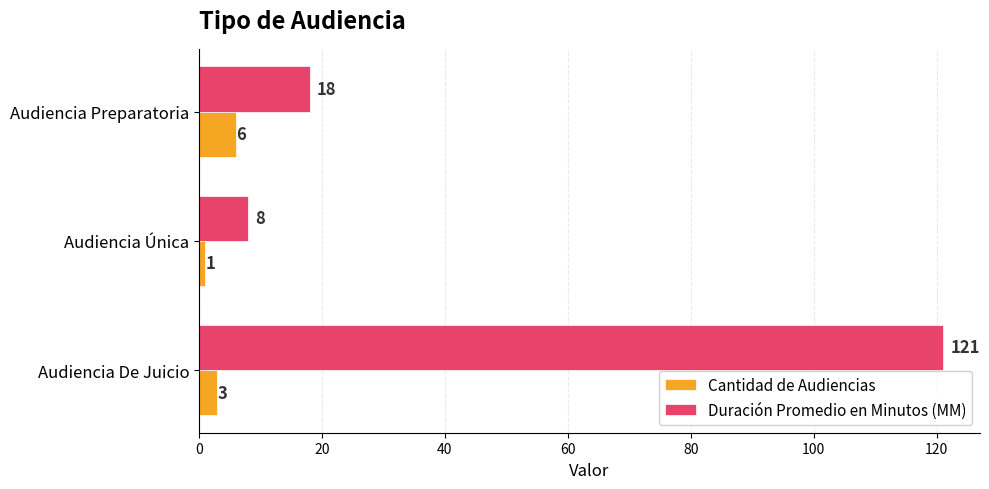

What is the lowest value of the Cantidad de Audiencias series?

1